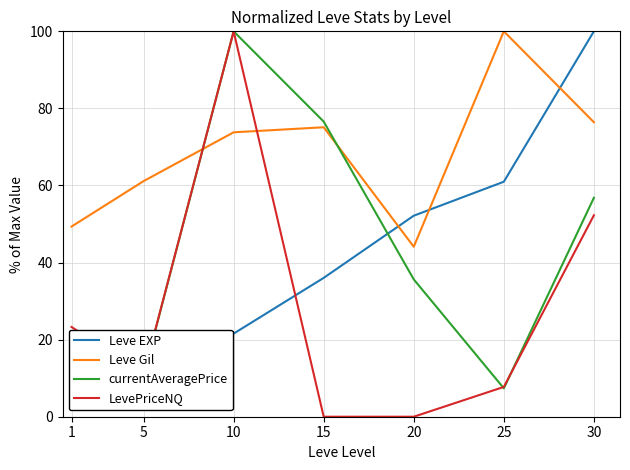

What are all the series names shown in the legend?

Leve EXP, Leve Gil, currentAveragePrice, LevePriceNQ